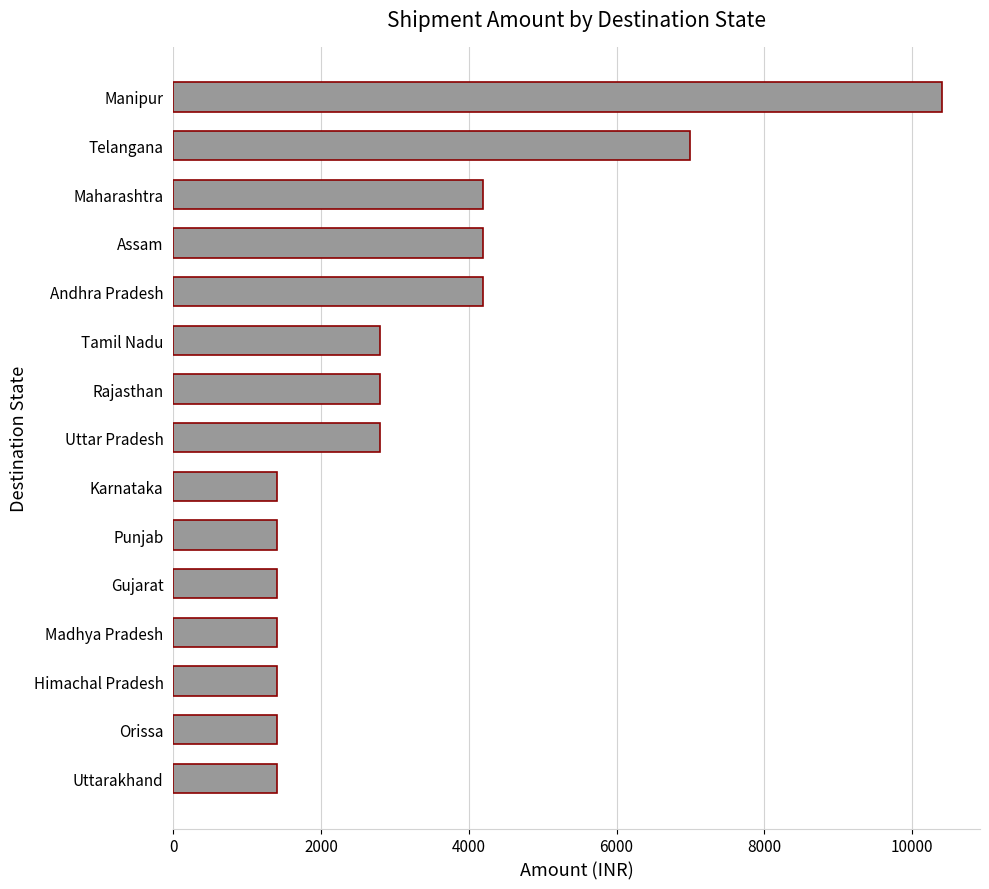

How many categories are shown in the chart?

15